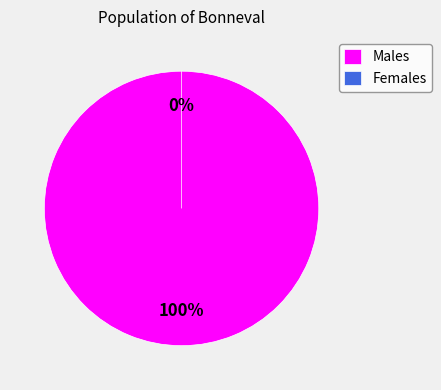

True or false: 91489003 accounts for 10% of the total.

False